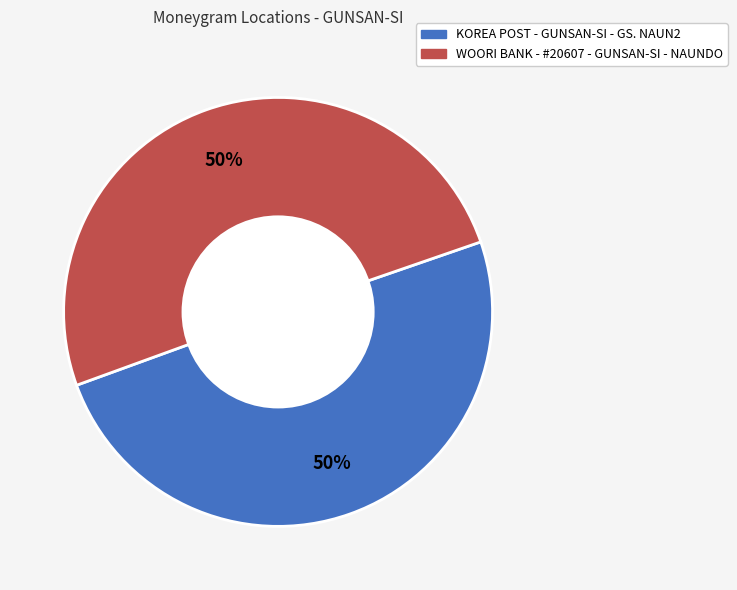

To the nearest percent, what is the average slice percentage?

50%